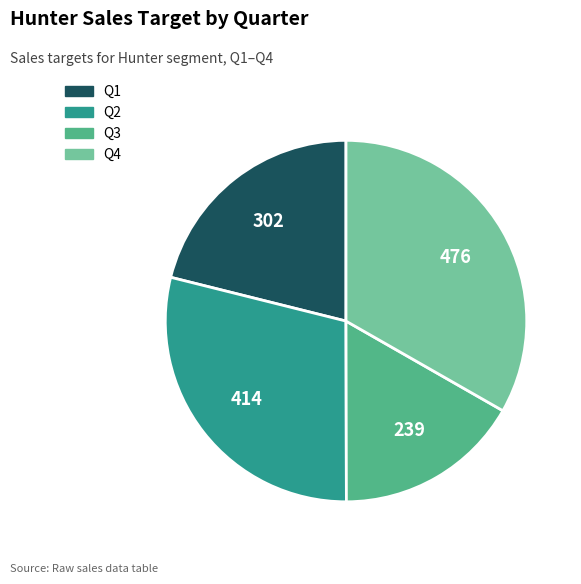

Is Q4 the majority of the pie?

No